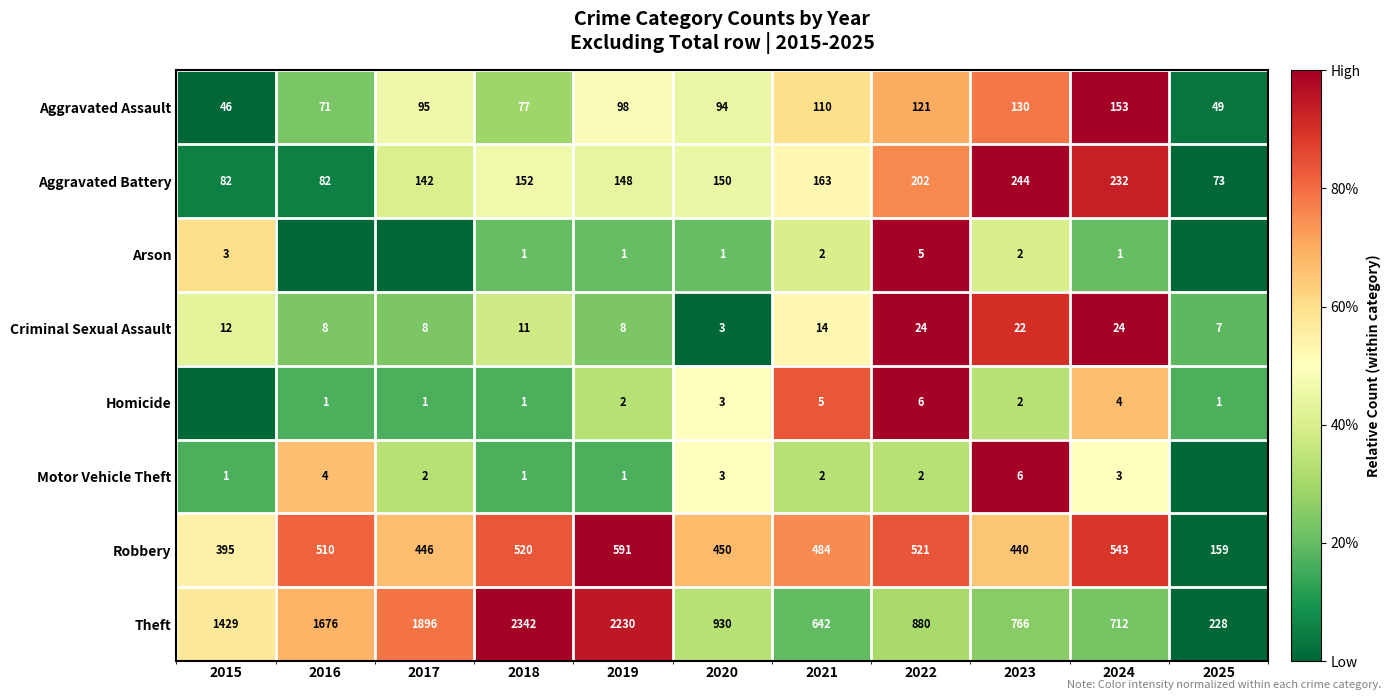

Which category has the lowest value in the Aggravated Assault series?

2015